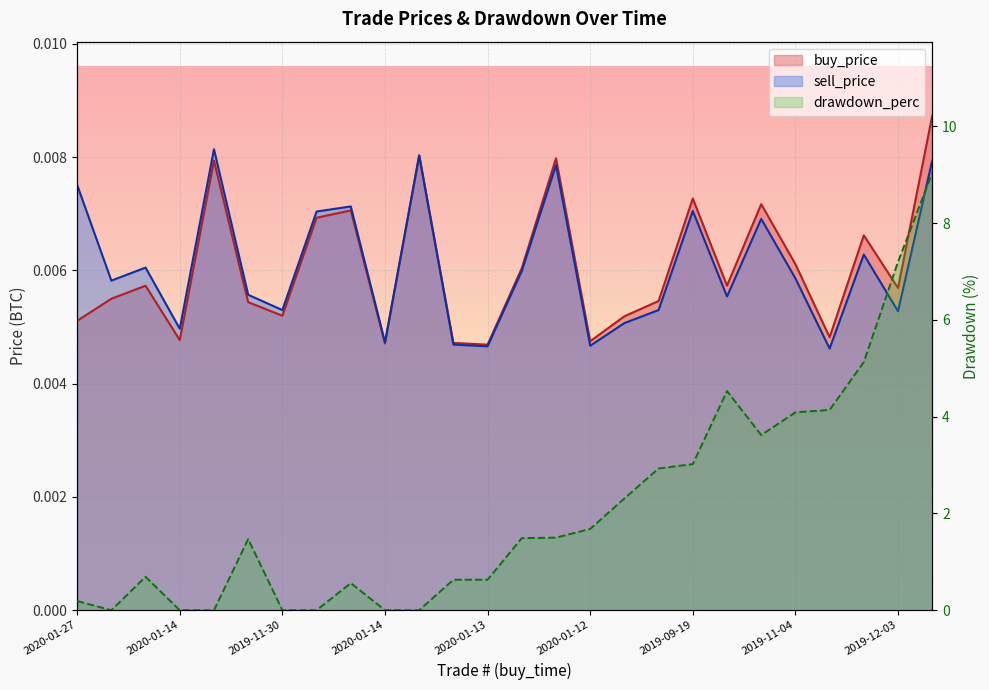

How many lines are shown in the chart?

3